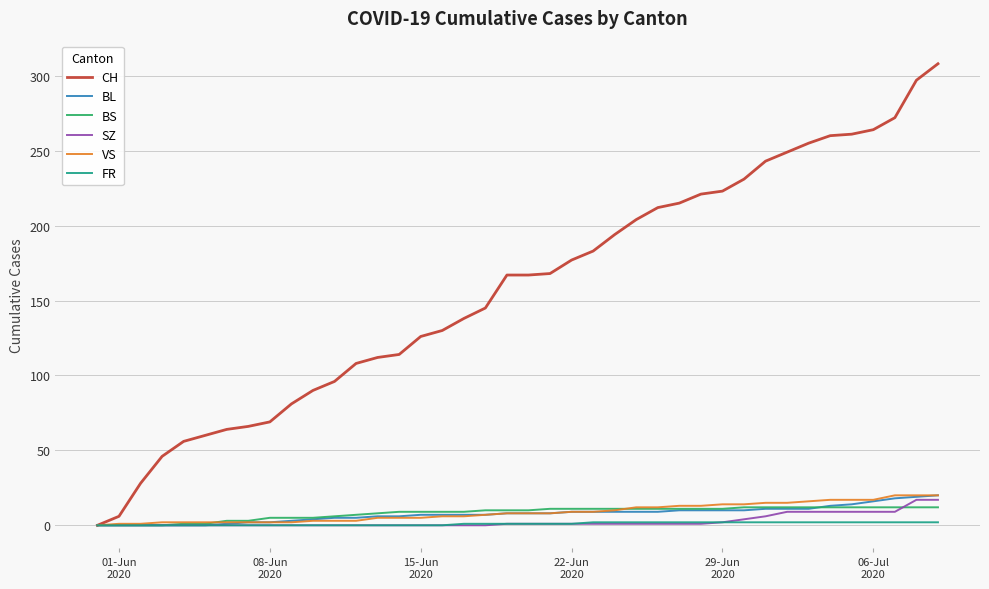

Which series has the widest spread of values?

CH